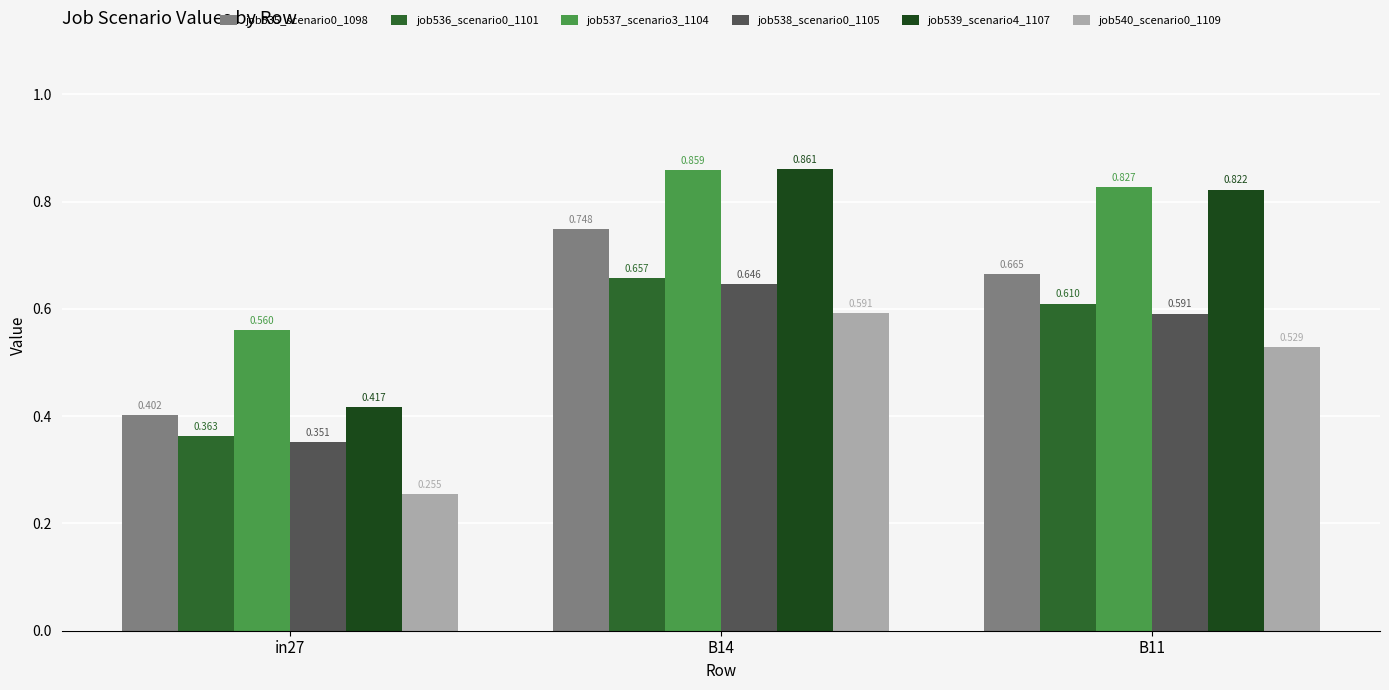

Is the value of job539_scenario4_1107 at B11 greater than the value of job536_scenario0_1101 at B14?

Yes